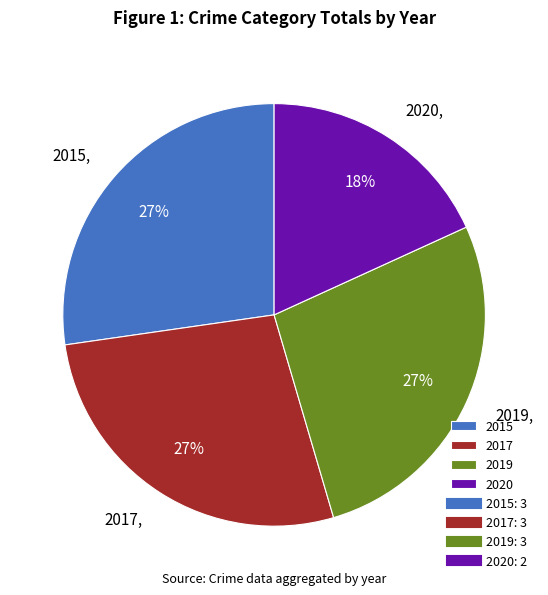

Is 2015 the majority of the pie?

No